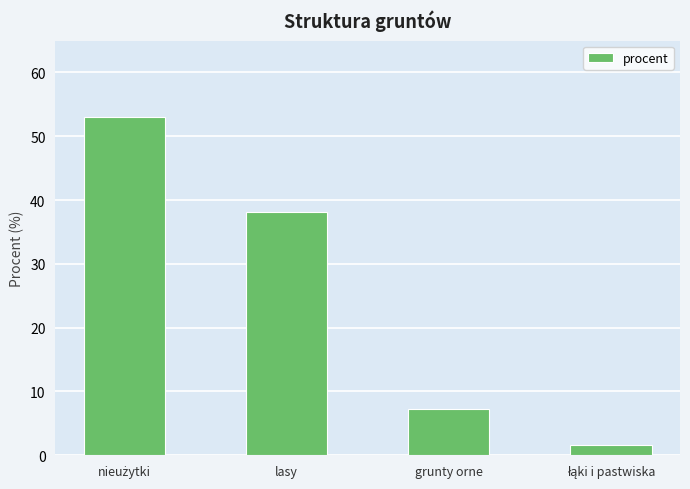

What is the value of the 4th bar from the left?

1.6